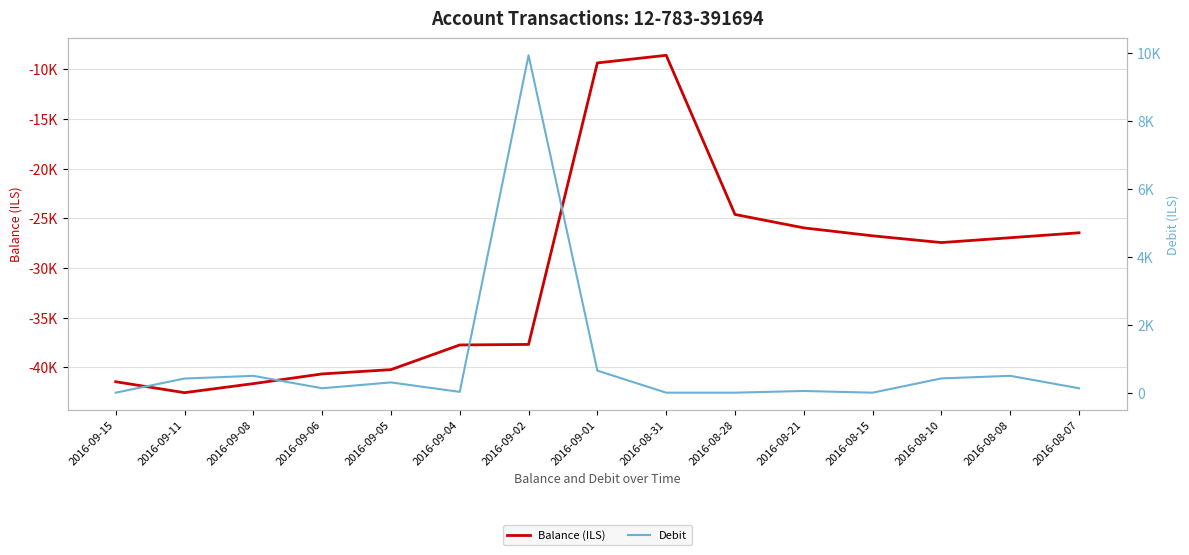

True or false: Balance (ILS) and Debit cross at least once.

False